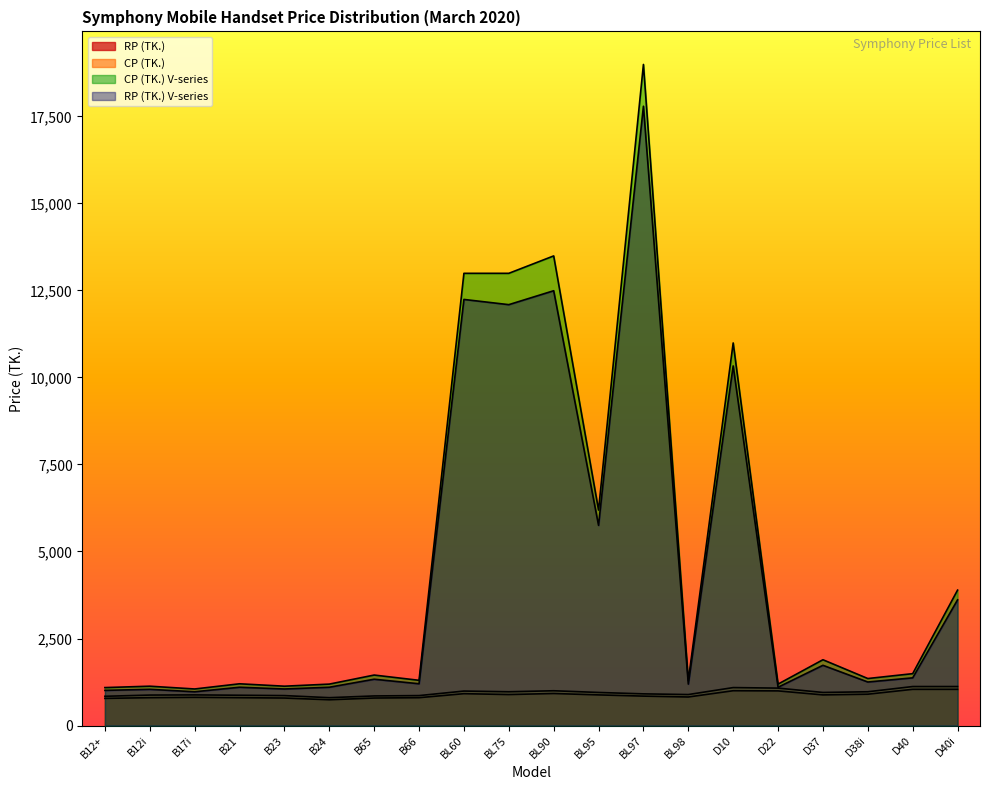

What is the difference between the maximum and minimum values in the RP (TK.) series?

300